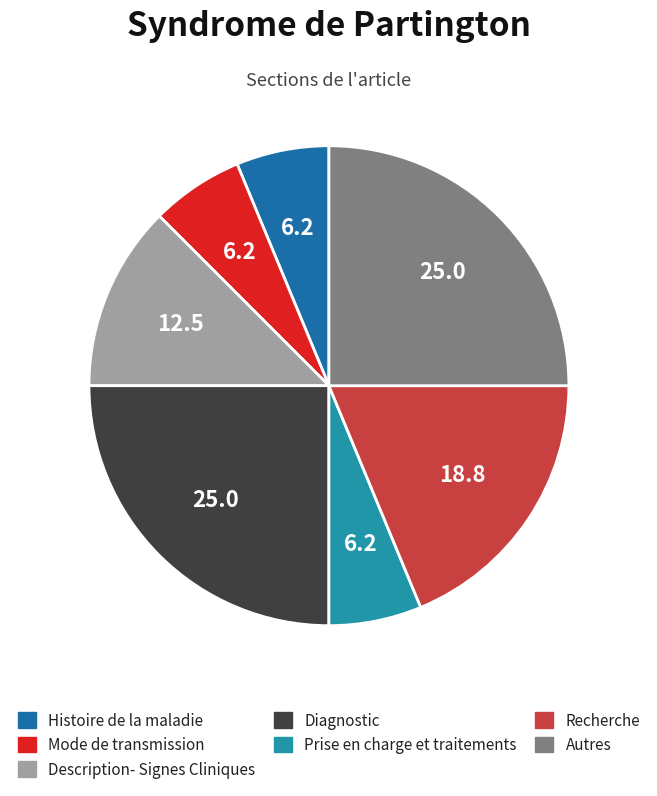

How many segments does this pie chart have?

7